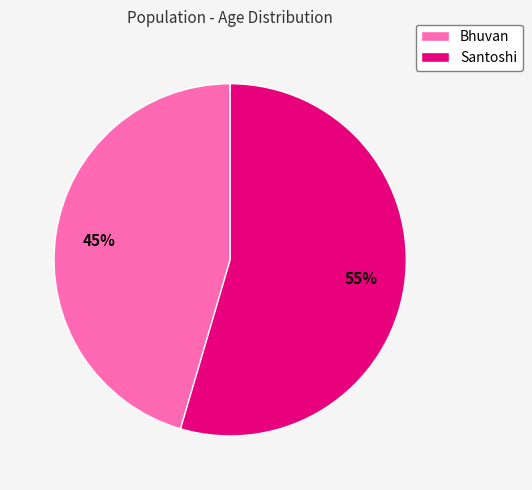

Which slice represents more than half of the pie?

Santoshi